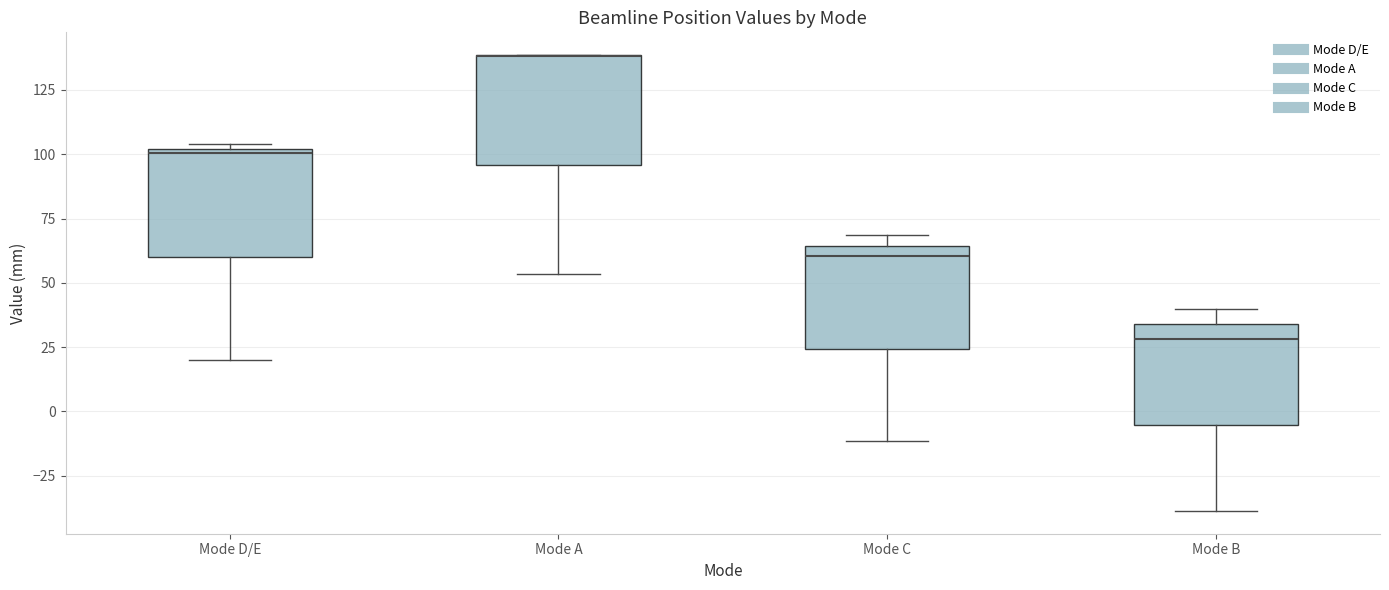

Where does the median line of the box for Mode C sit on the y-axis? The values are not printed on the chart, so give them approximately, as read against the axis.

60